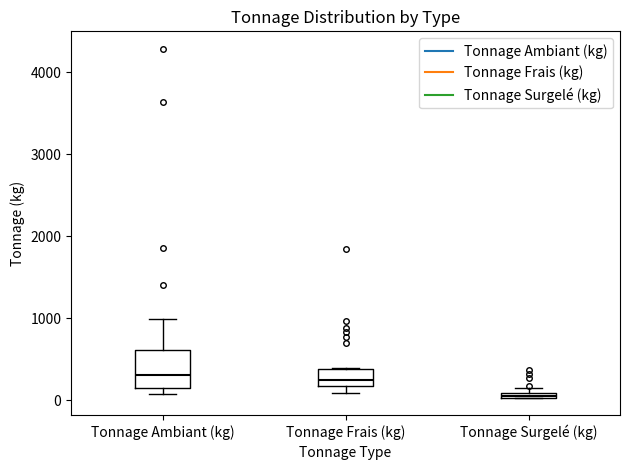

Comparing the boxes themselves (not the whiskers), which one is the tallest?

Tonnage Ambiant (kg)